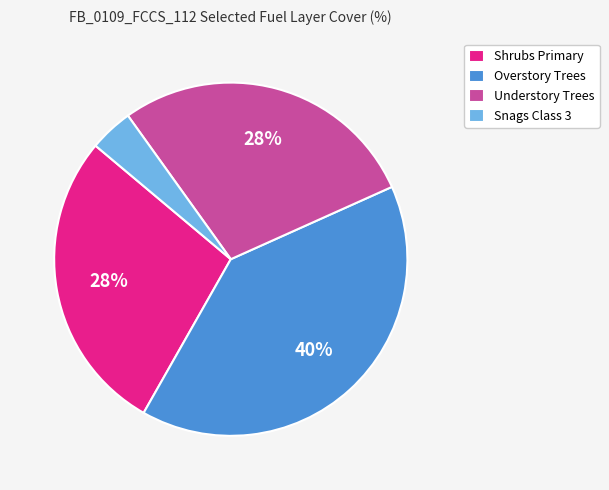

To the nearest percent, what portion does Overstory Trees represent?

40%